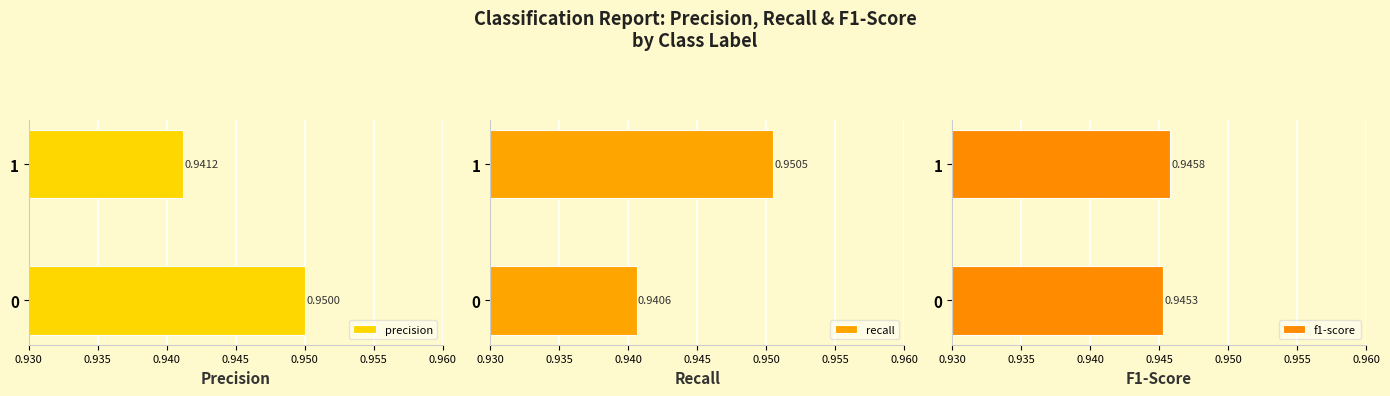

Is the value of f1-score at 1 greater than the value of precision at 0?

No